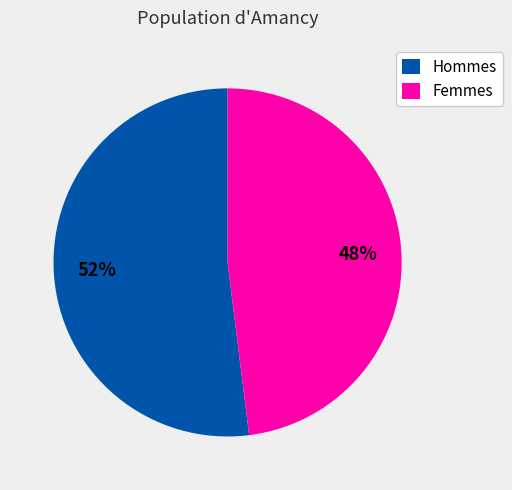

How many segments does this pie chart have?

2